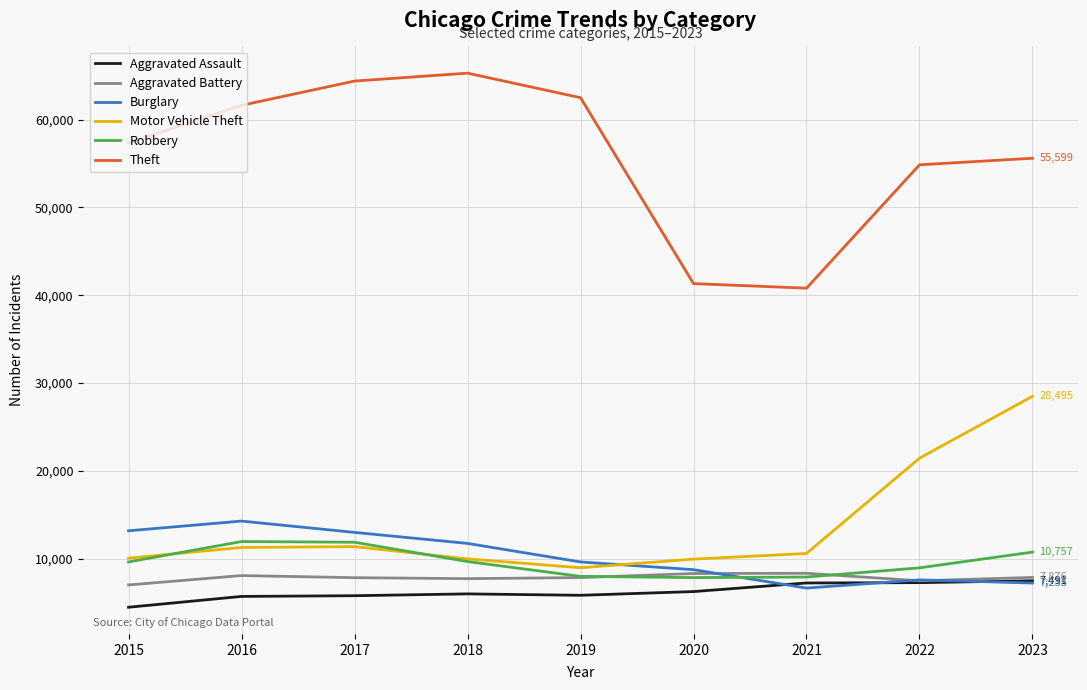

True or false: Burglary has a value of 16407 at 2019.

False